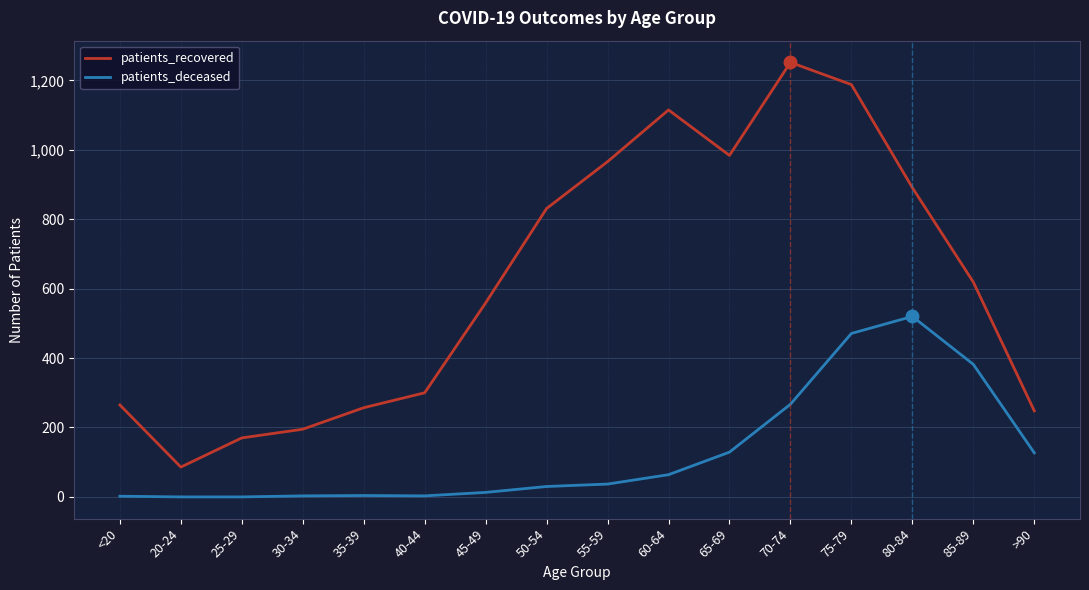

Which series has the largest range (max minus min)?

patients_recovered